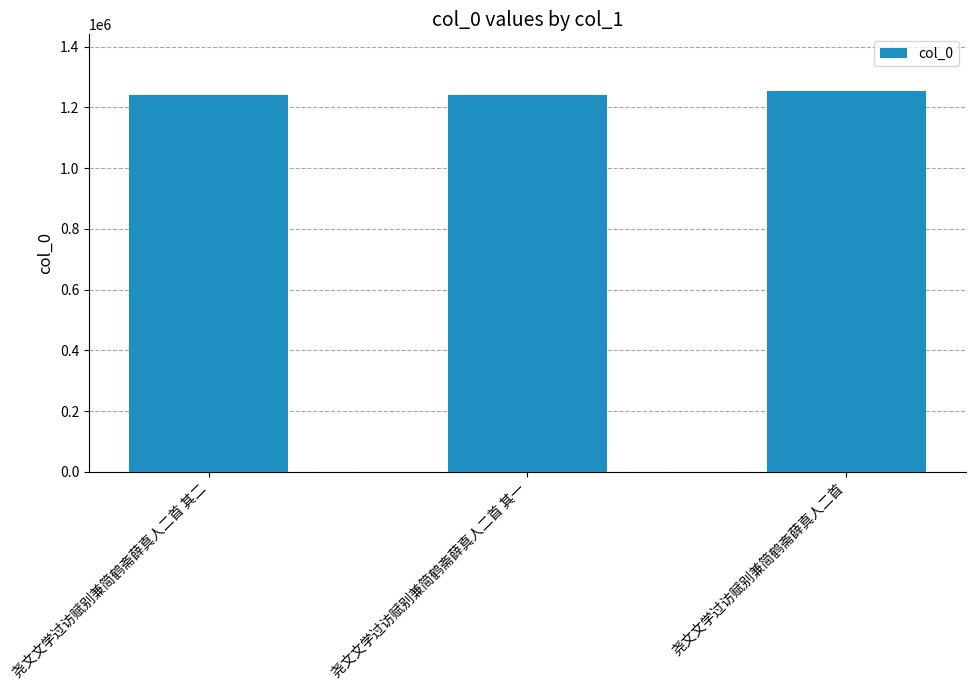

Is it true that the value at 尧文文学过访赋别兼简鹤斋薛真人二首 其一 is 2043167?

False